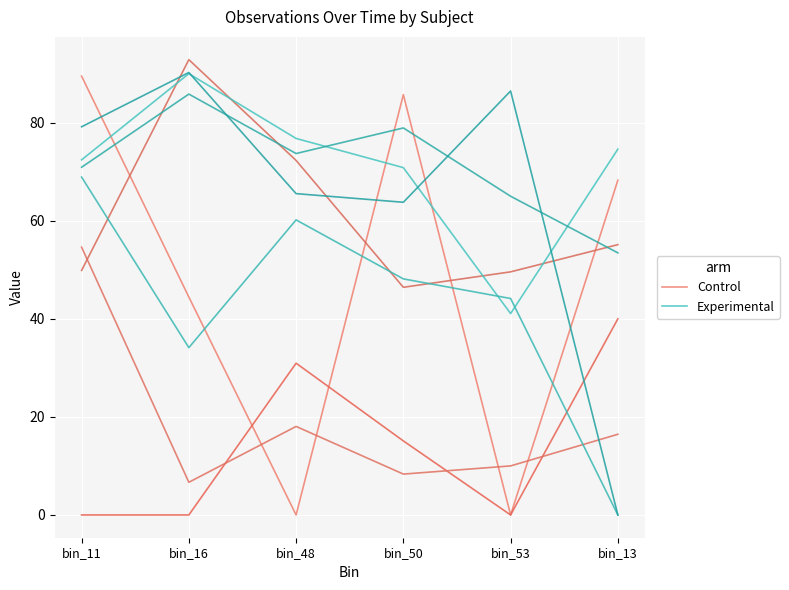

Is this an area chart (filled region under the line)?

No